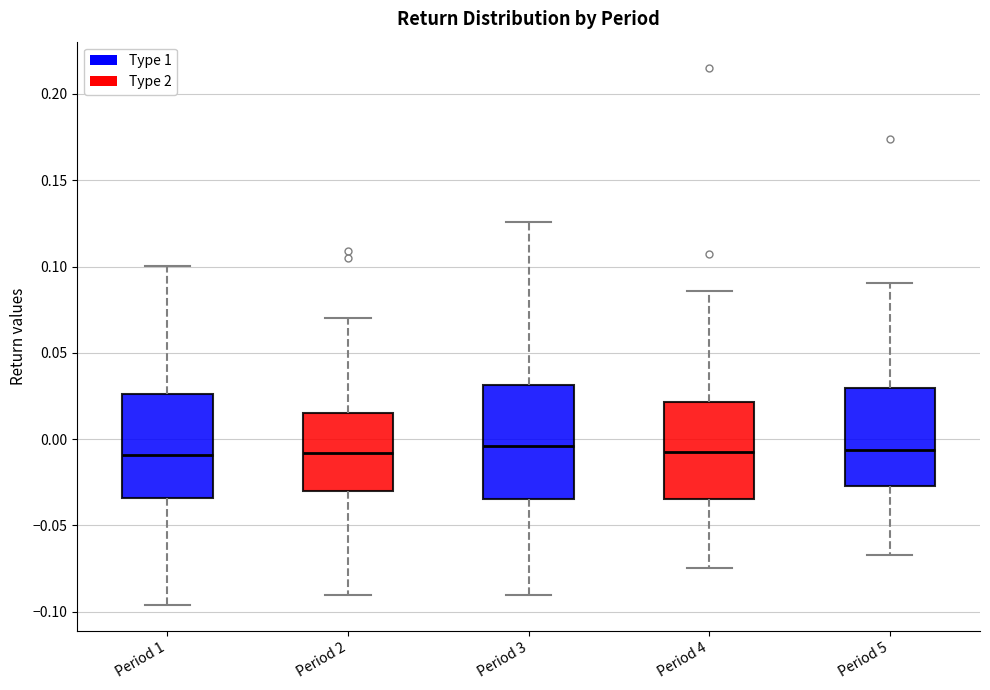

Reading left to right, transcribe this box plot: for each box, give where its median line is, the range the box spans, and where its two whiskers end, as read against the y-axis. The values are not printed on the chart, so give them approximately, as read against the axis.

Period 1: median -0.010, box -0.035 to 0.025, whiskers -0.095 to 0.100
Period 2: median -0.010, box -0.030 to 0.015, whiskers -0.090 to 0.070
Period 3: median -0.005, box -0.035 to 0.030, whiskers -0.090 to 0.125
Period 4: median -0.005, box -0.035 to 0.020, whiskers -0.075 to 0.085
Period 5: median -0.005, box -0.025 to 0.030, whiskers -0.065 to 0.090